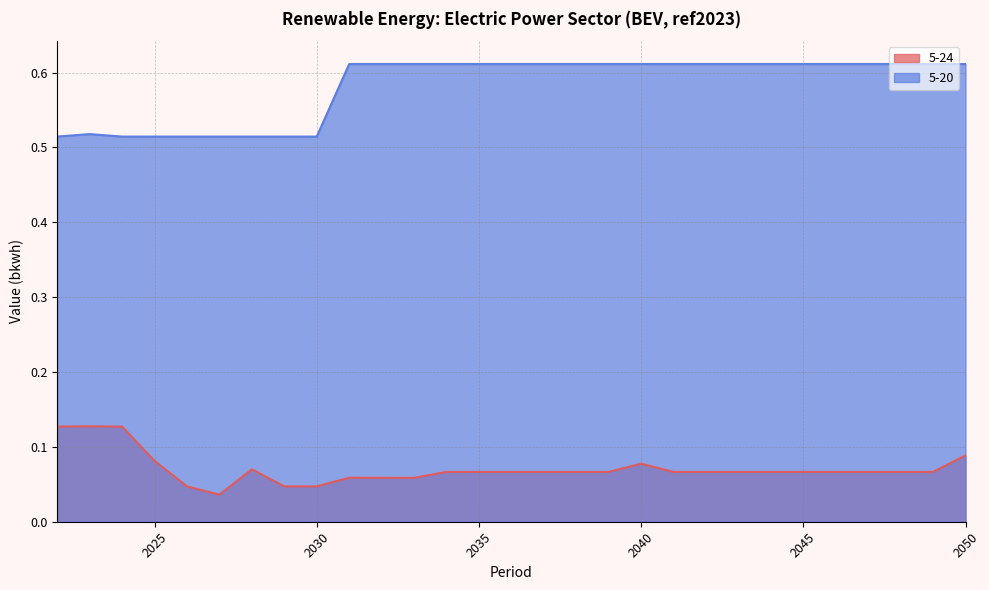

Which series has the widest spread of values?

5-20